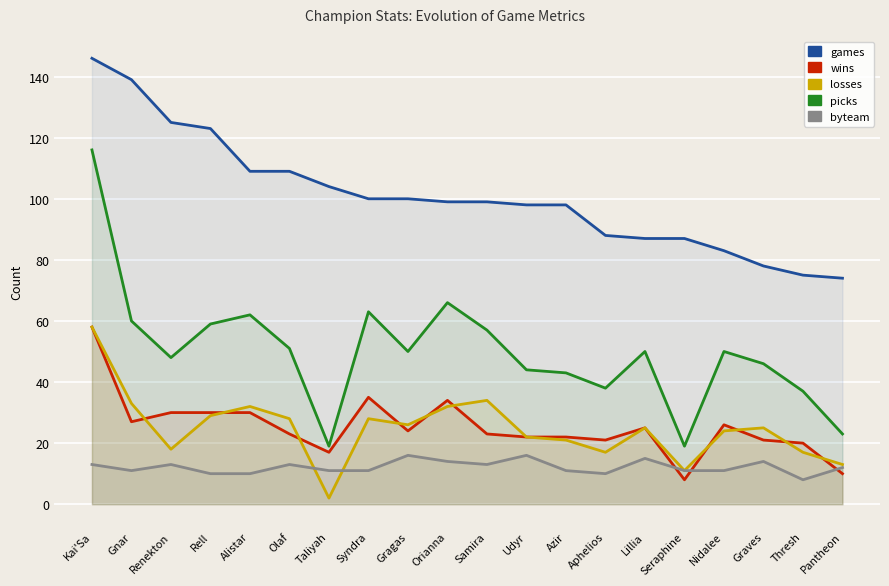

Does the chart display data point markers on the line(s)?

No